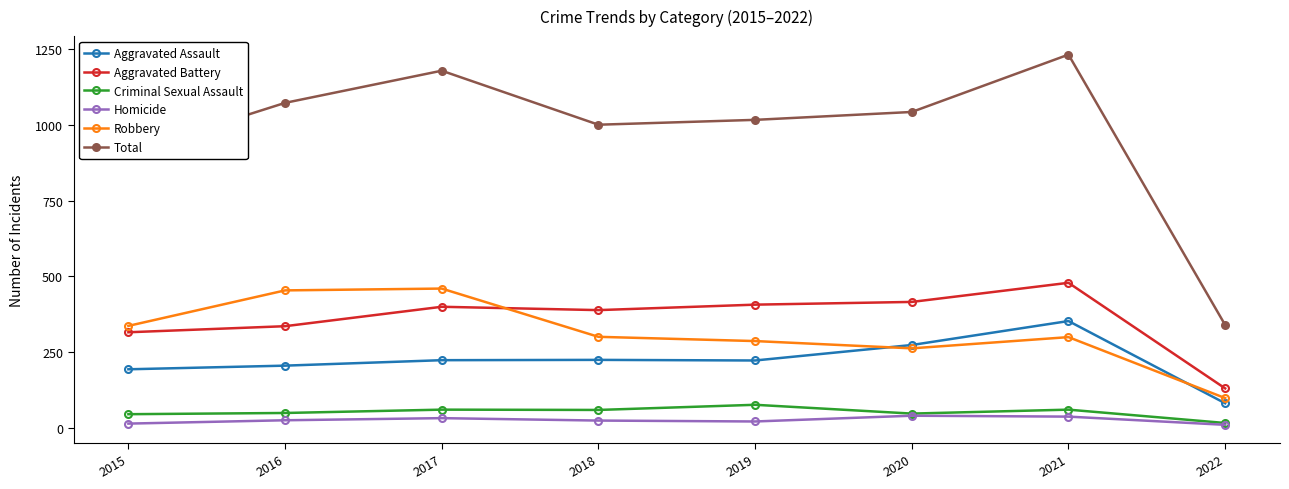

At 2015, list the series in order from largest to smallest.

Total, Robbery, Aggravated Battery, Aggravated Assault, Criminal Sexual Assault, Homicide